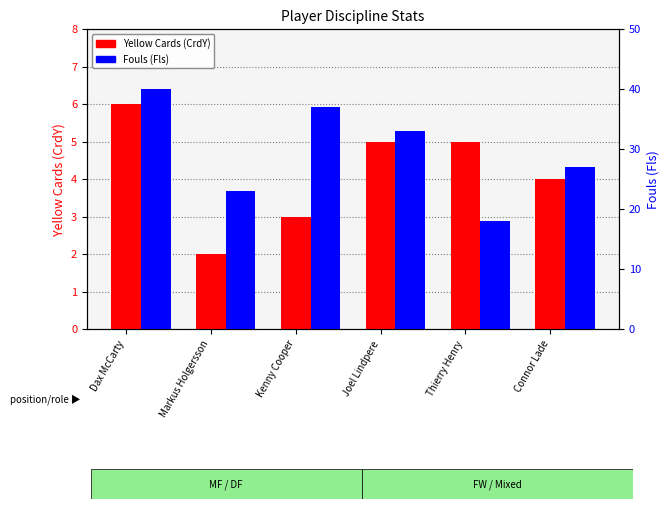

Where is Fouls (Fls) nearest to the value 29?

Connor Lade